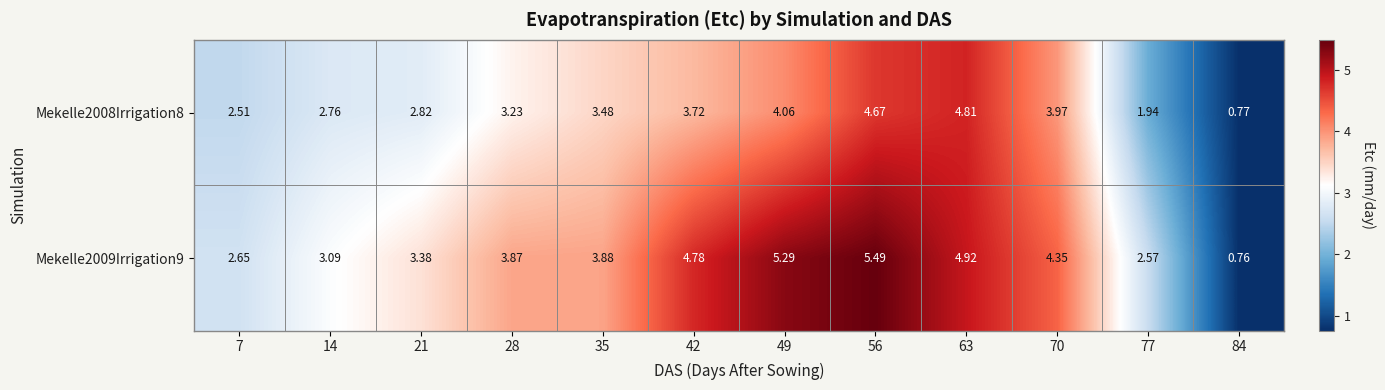

Is the value of Mekelle2009Irrigation9 at 42 greater than the value of Mekelle2008Irrigation8 at 49?

Yes